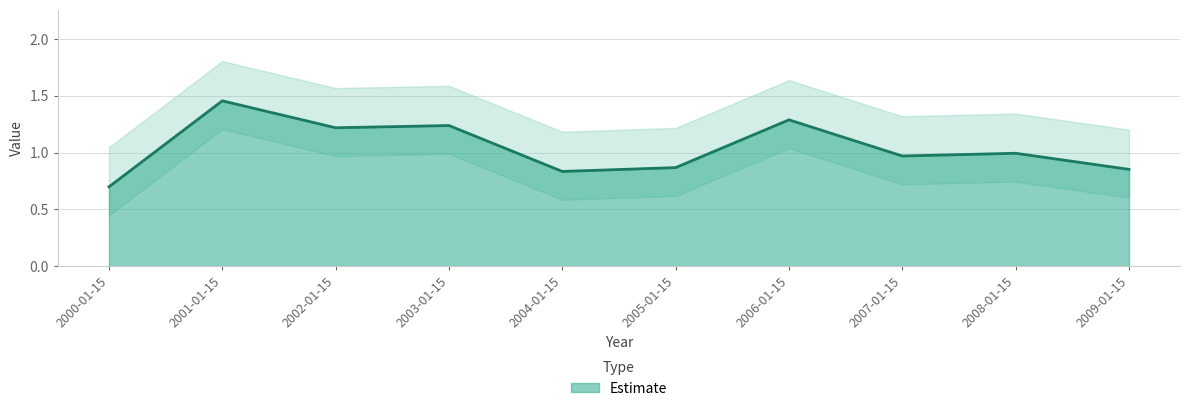

What is the greatest value displayed?

1.5